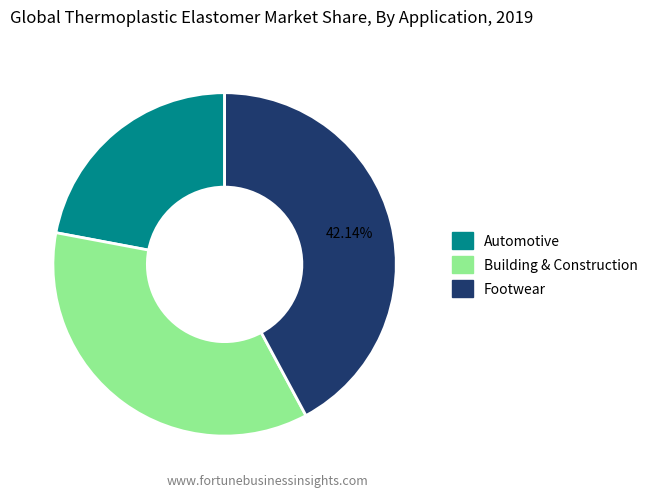

Between Footwear and Automotive, which is larger?

Footwear